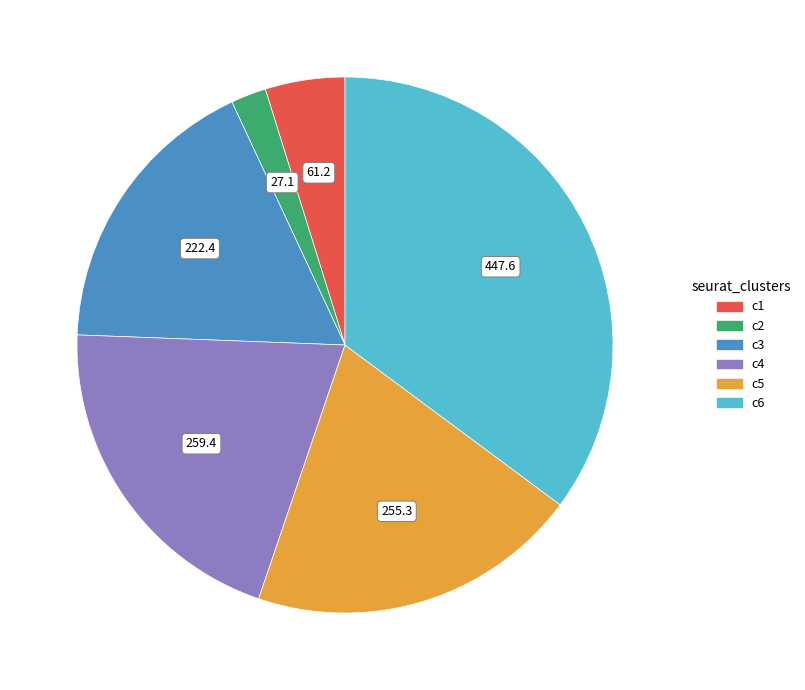

Is there a majority slice in this chart?

No